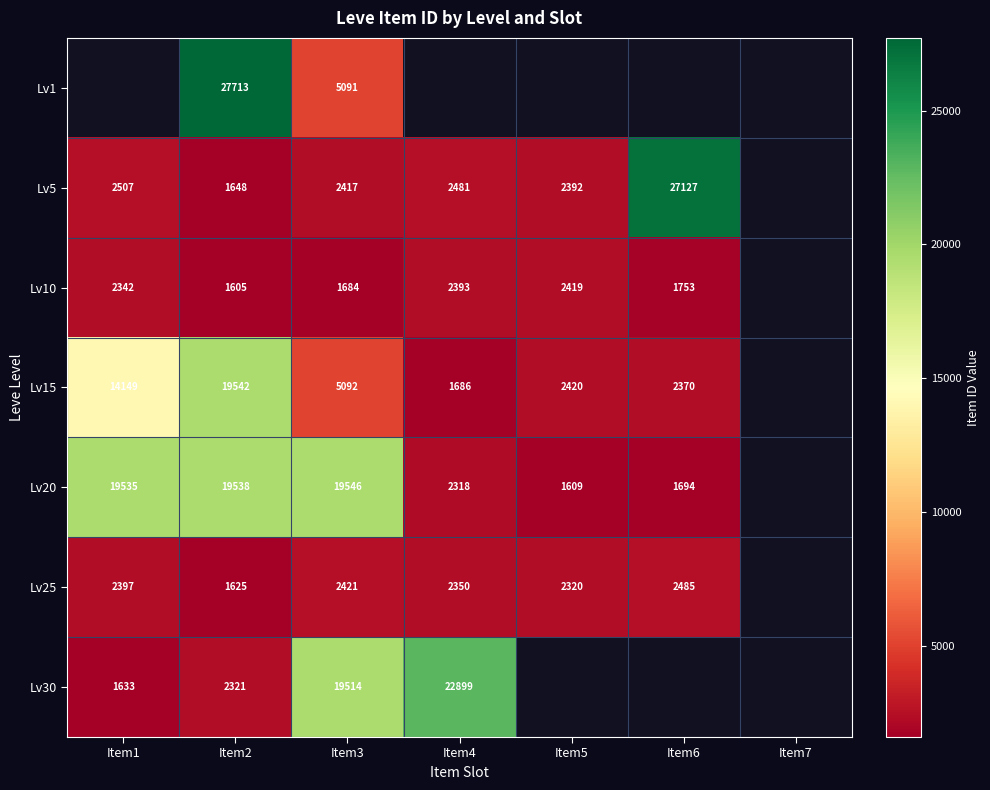

What is the difference between the Lv25 values at Item2 and Item4?

725